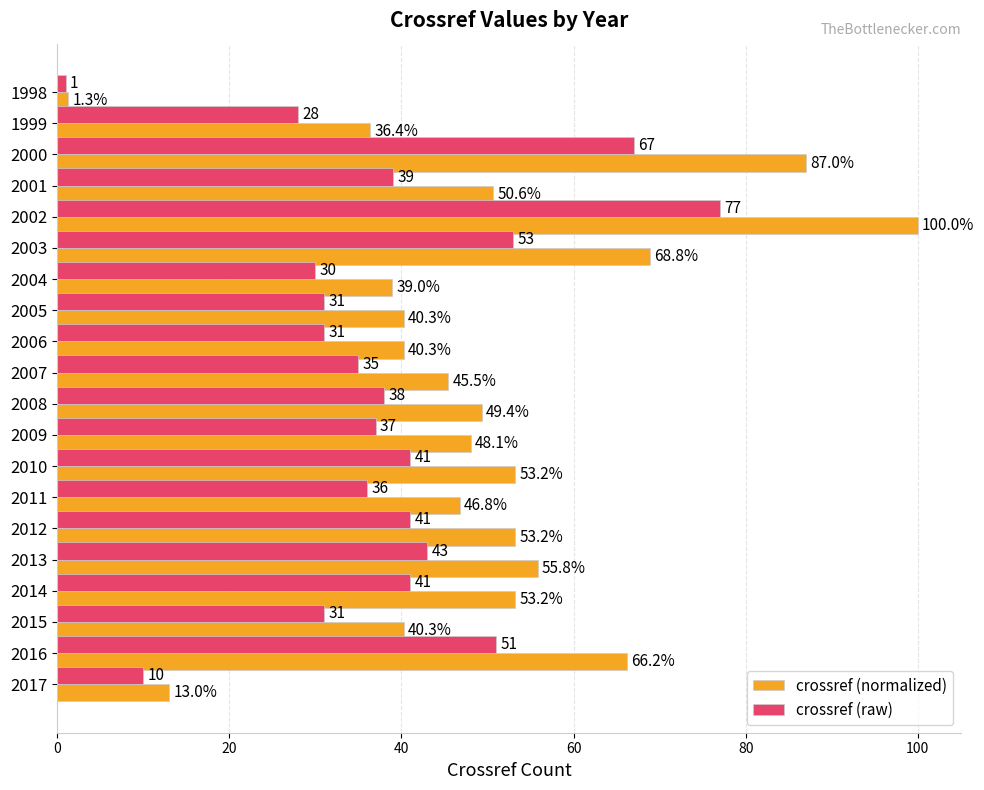

How many data points in crossref (normalized) are less than 49?

10